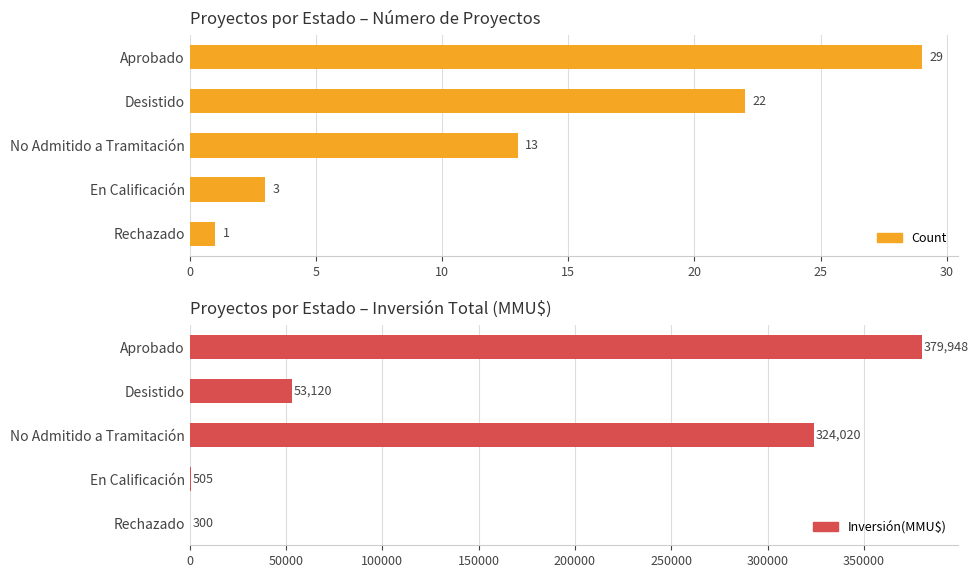

What is the difference between the second highest and second lowest values in the Inversión(MMU$) series?

323515